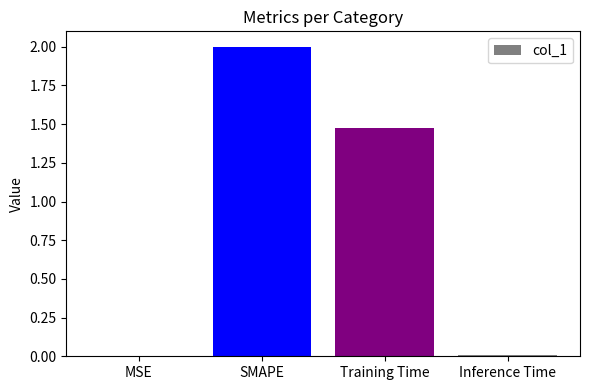

The value at SMAPE is 3.6. True or false?

False